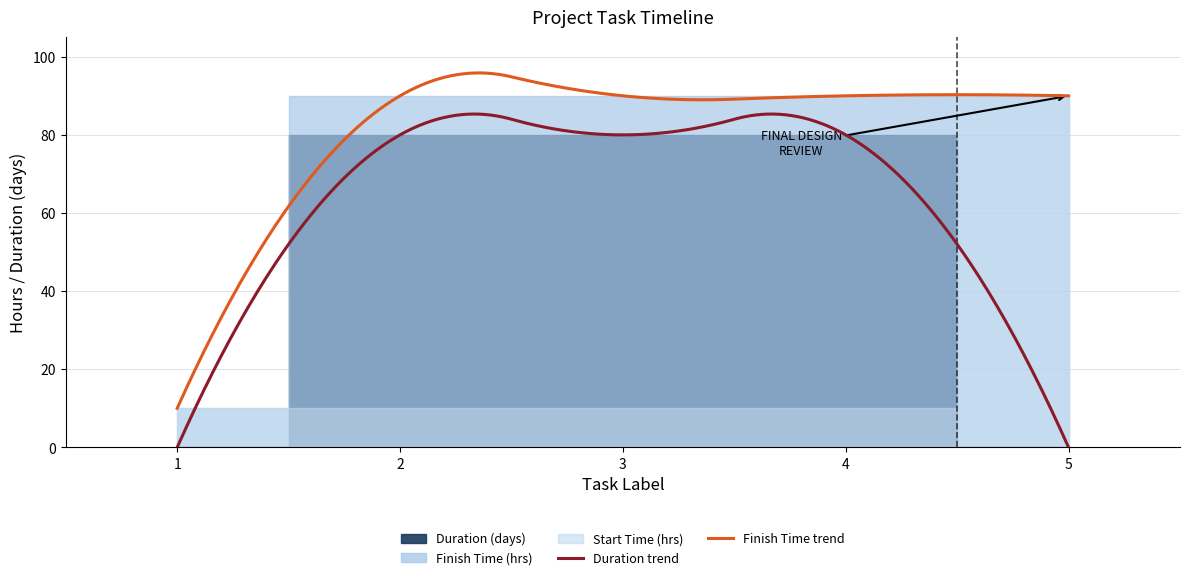

Rank the series by their maximum value, from lowest to highest.

Duration, Start Time, Finish Time